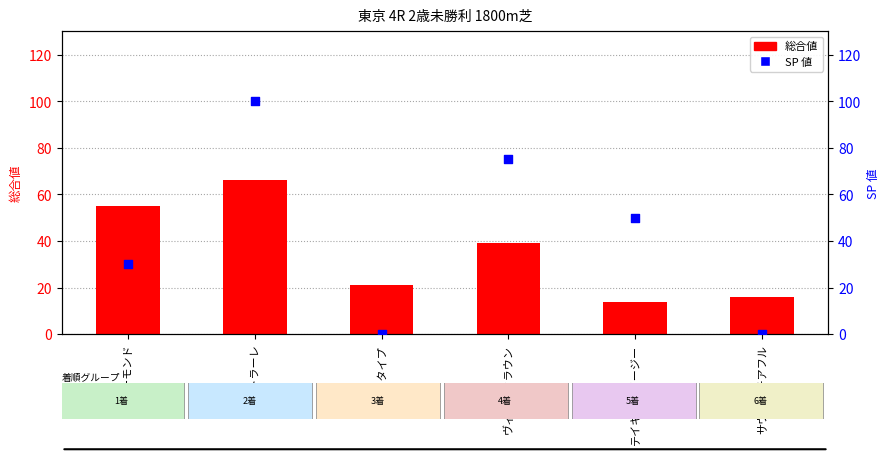

At how many categories does at least one series exceed 13?

6